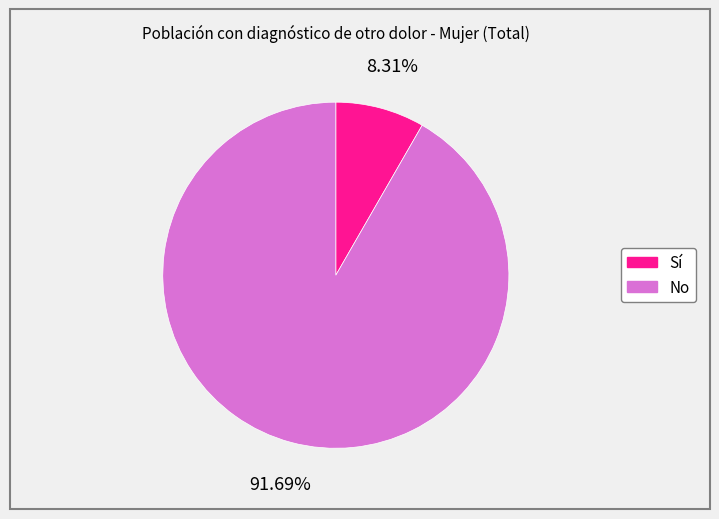

What percentage is the Sí slice, to the nearest percent?

8%